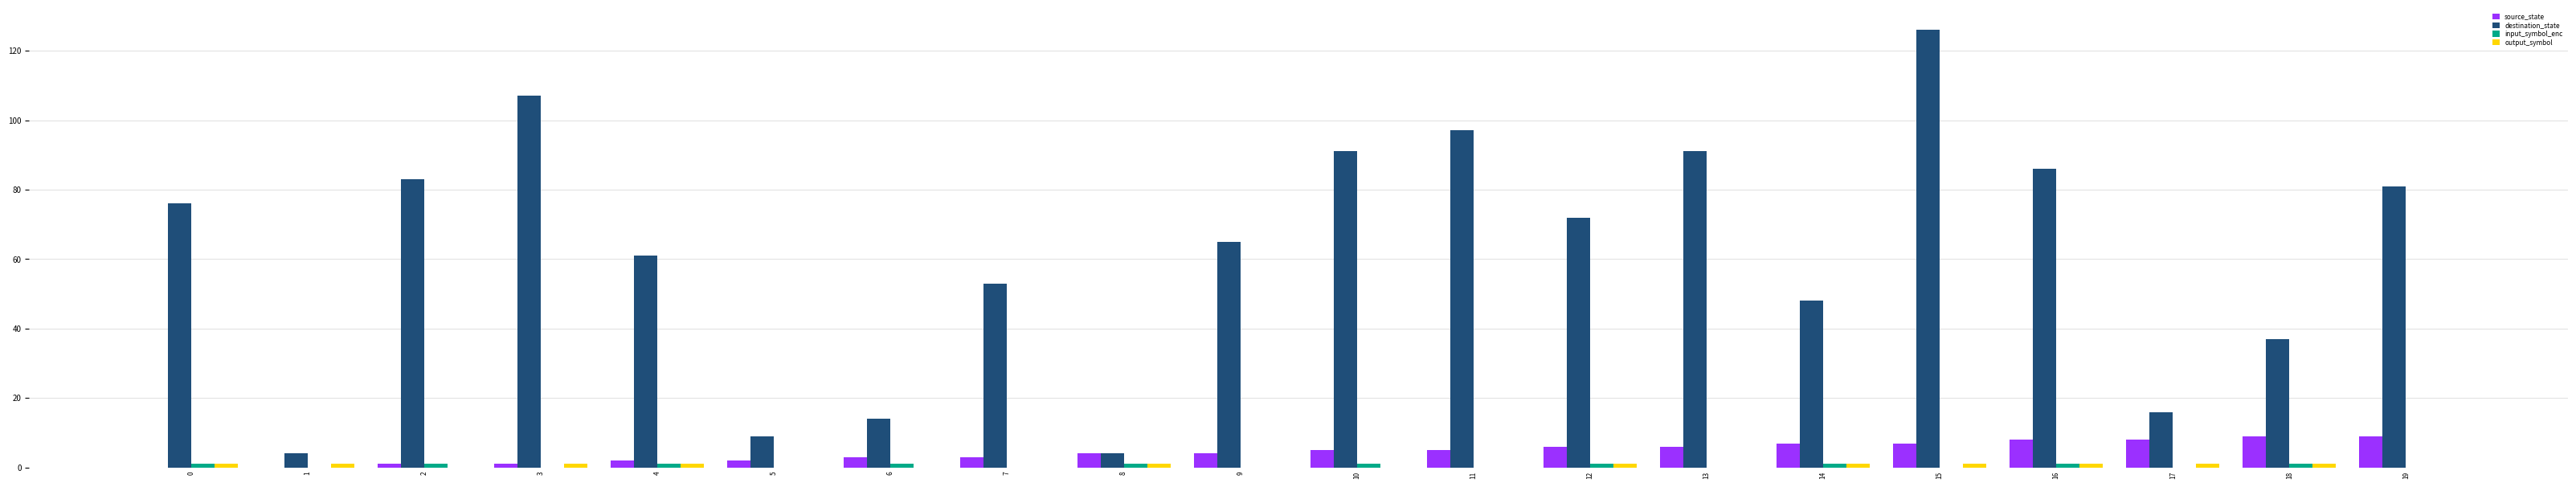

What is the spread (max minus min) of values at 4?

60